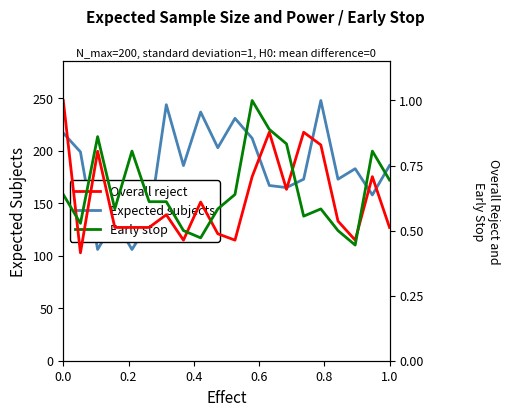

What is the lowest value of the Expected subjects series?

106